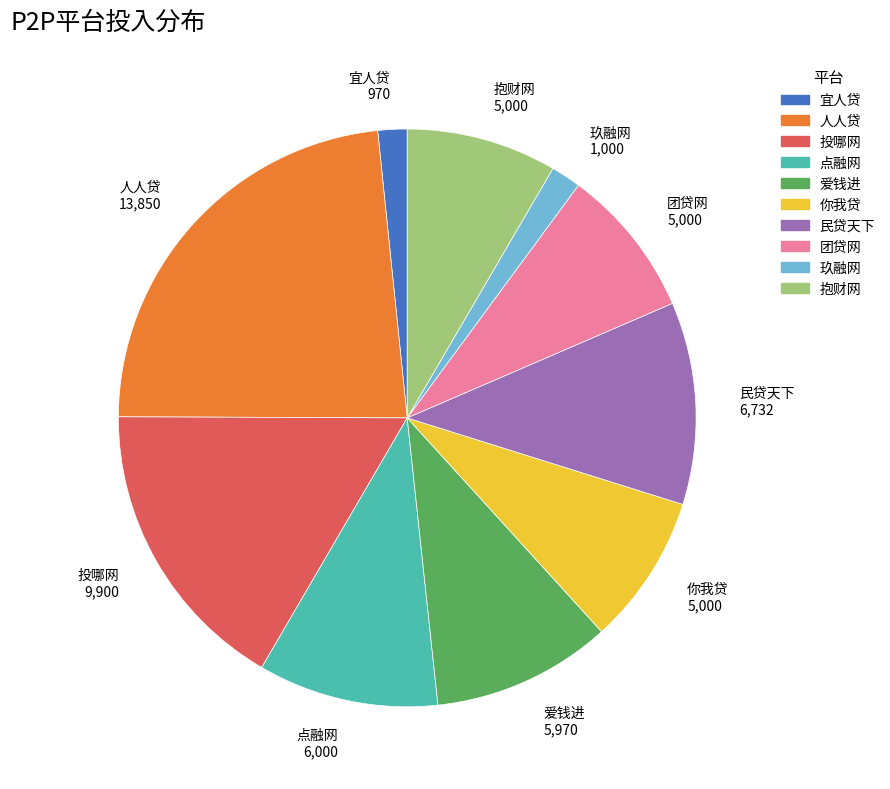

How many segments does this pie chart have?

10